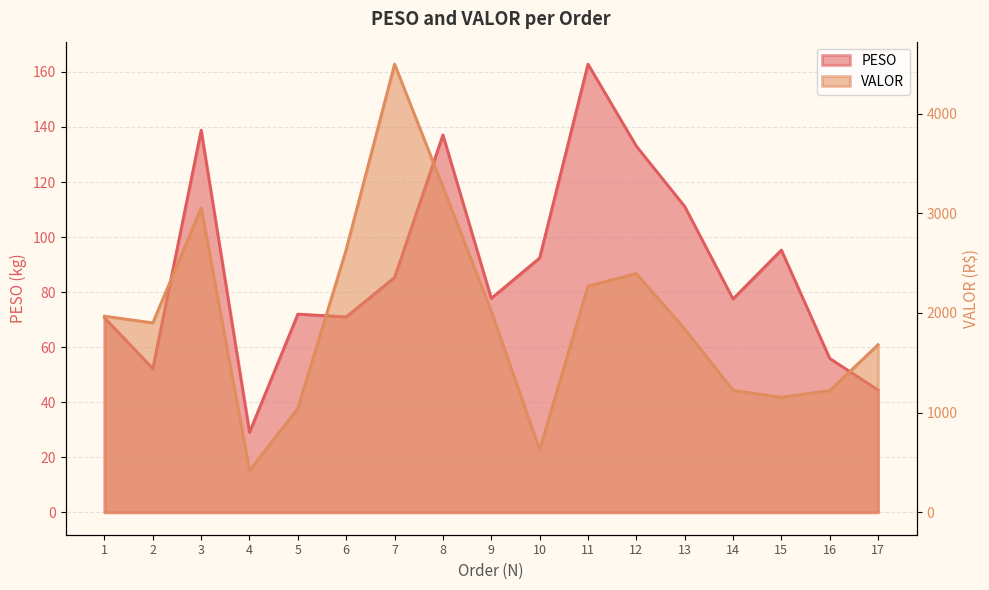

List the labels in order of VALOR value, largest first.

7, 8, 3, 6, 12, 11, 9, 1, 2, 13, 17, 14, 16, 15, 5, 10, 4